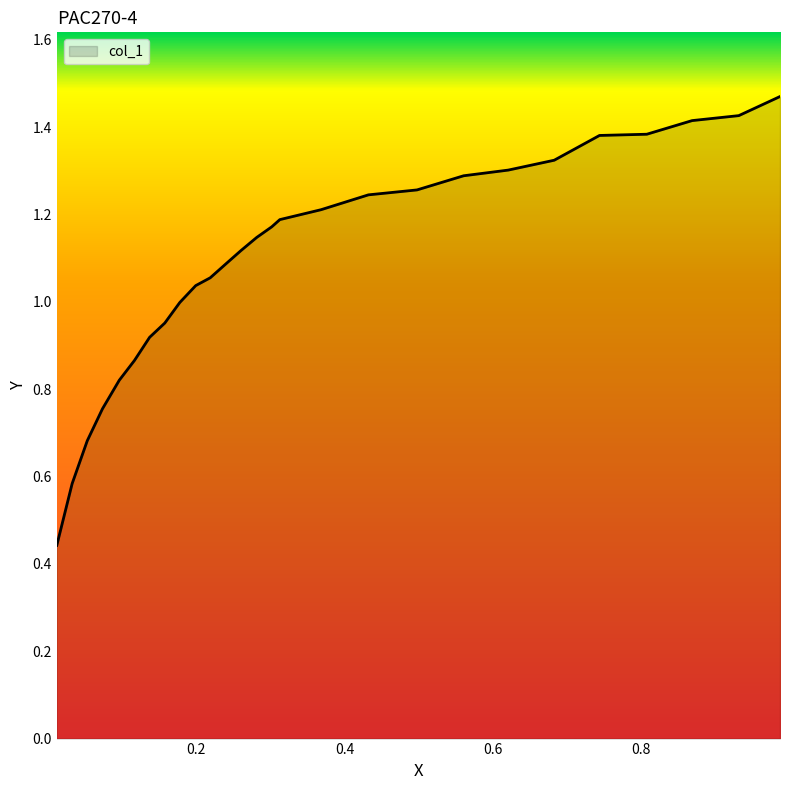

Is this an area chart (filled region under the line)?

Yes